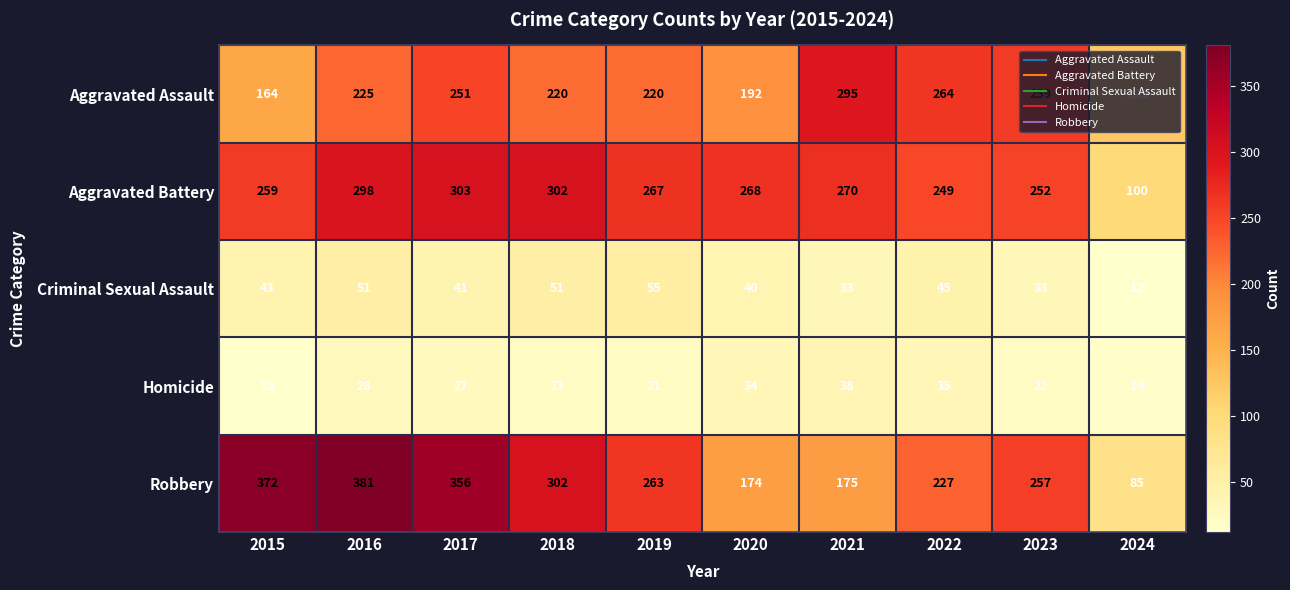

Read the Aggravated Assault value at 2015, to the nearest 50.

150